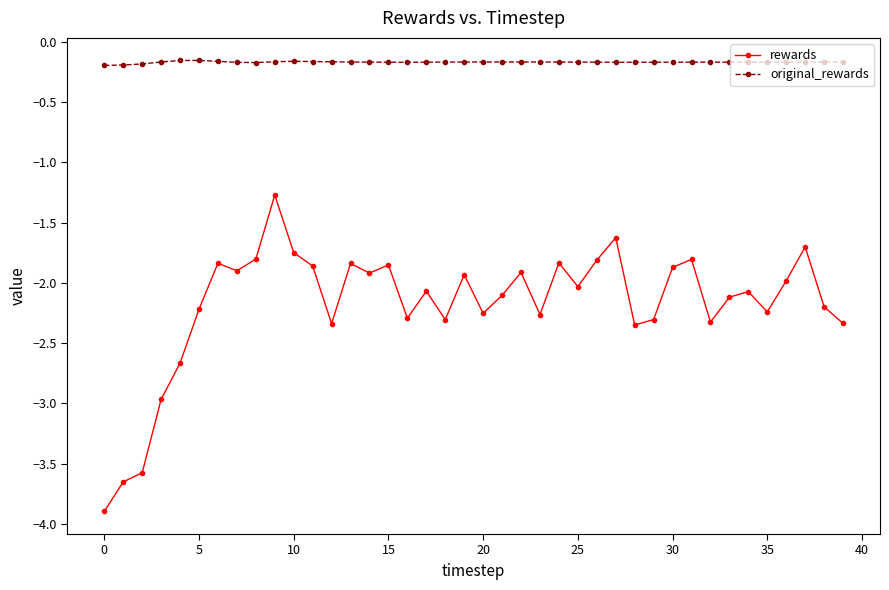

True or false: rewards and original_rewards intersect in this chart.

False